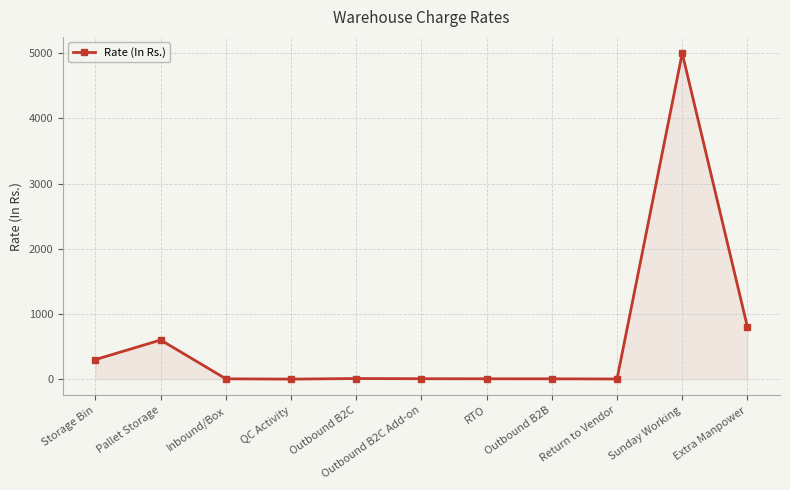

The chart shows a value of 300.0 at Storage Bin. True or false?

True